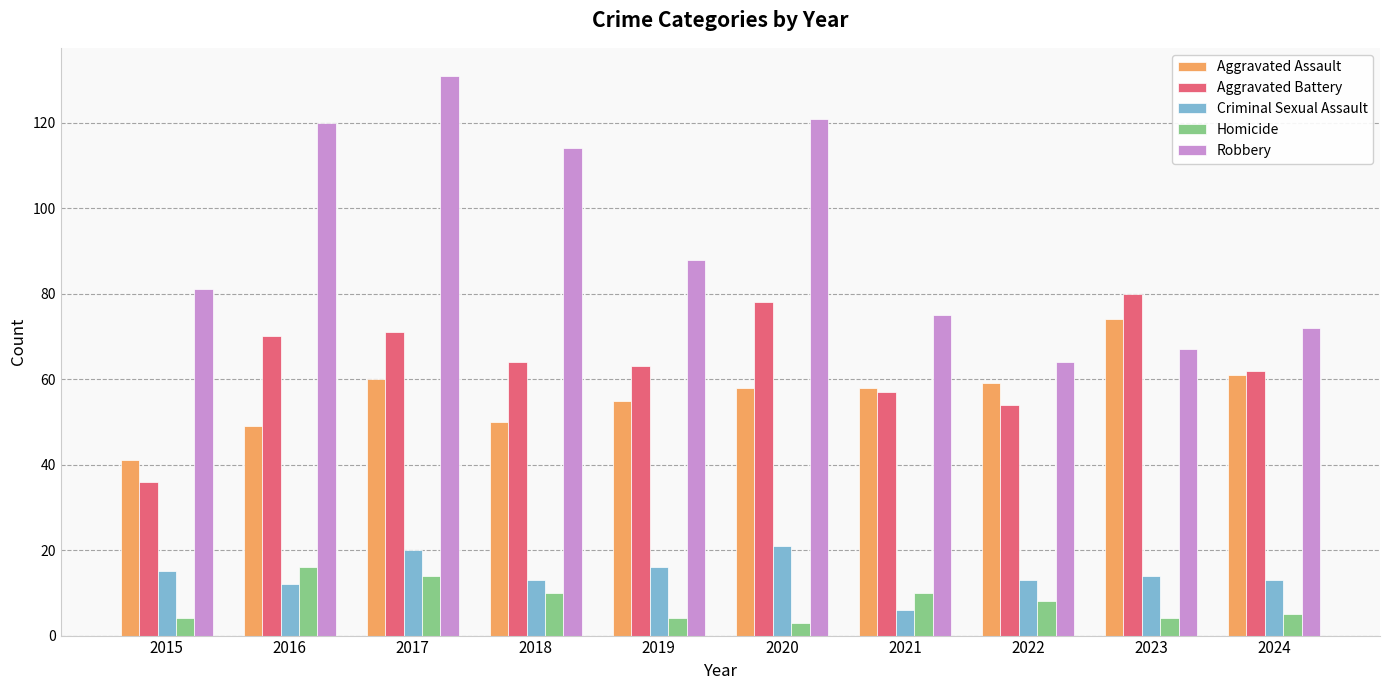

What is the sum of the Robbery values at 2024 and 2018?

186